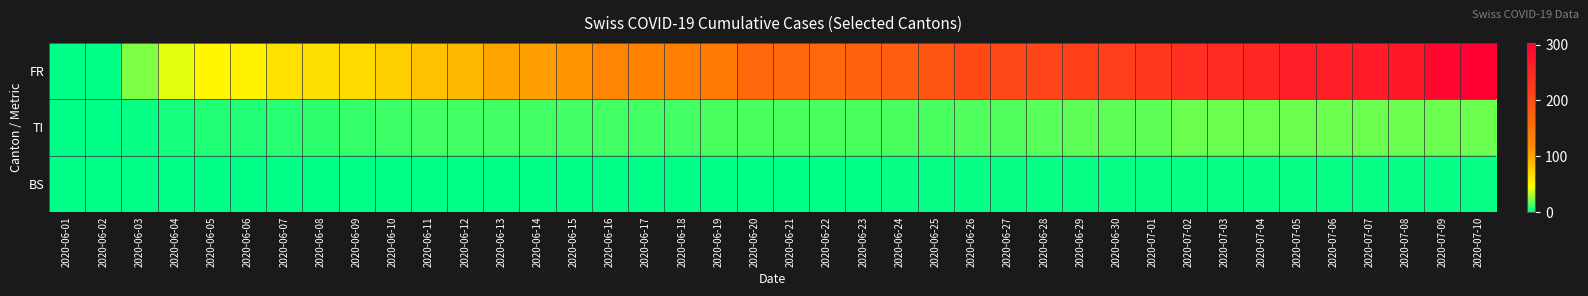

Reading left to right, transcribe all the data shown in this chart.

FR: 2020-06-01=0	2020-06-02=1	2020-06-03=23	2020-06-04=41	2020-06-05=51	2020-06-06=55	2020-06-07=64	2020-06-08=66	2020-06-09=69	2020-06-10=76	2020-06-11=85	2020-06-12=91	2020-06-13=103	2020-06-14=107	2020-06-15=114	2020-06-16=126	2020-06-17=130	2020-06-18=133	2020-06-19=140	2020-06-20=162	2020-06-21=162	2020-06-22=163	2020-06-23=172	2020-06-24=178	2020-06-25=189	2020-06-26=204	2020-06-27=207	2020-06-28=210	2020-06-29=216	2020-06-30=218	2020-07-01=226	2020-07-02=238	2020-07-03=244	2020-07-04=250	2020-07-05=260	2020-07-06=261	2020-07-07=264	2020-07-08=272	2020-07-09=292	2020-07-10=303
TI: 2020-06-01=0	2020-06-02=0	2020-06-03=2	2020-06-04=4	2020-06-05=7	2020-06-06=7	2020-06-07=8	2020-06-08=9	2020-06-09=10	2020-06-10=11	2020-06-11=12	2020-06-12=12	2020-06-13=12	2020-06-14=12	2020-06-15=13	2020-06-16=13	2020-06-17=13	2020-06-18=13	2020-06-19=14	2020-06-20=14	2020-06-21=14	2020-06-22=14	2020-06-23=14	2020-06-24=14	2020-06-25=14	2020-06-26=15	2020-06-27=15	2020-06-28=16	2020-06-29=17	2020-06-30=17	2020-07-01=17	2020-07-02=19	2020-07-03=20	2020-07-04=20	2020-07-05=20	2020-07-06=20	2020-07-07=20	2020-07-08=20	2020-07-09=20	2020-07-10=20
BS: 2020-06-01=0	2020-06-02=0	2020-06-03=0	2020-06-04=0	2020-06-05=0	2020-06-06=0	2020-06-07=1	2020-06-08=1	2020-06-09=1	2020-06-10=1	2020-06-11=1	2020-06-12=1	2020-06-13=1	2020-06-14=1	2020-06-15=1	2020-06-16=1	2020-06-17=1	2020-06-18=1	2020-06-19=1	2020-06-20=1	2020-06-21=1	2020-06-22=1	2020-06-23=1	2020-06-24=2	2020-06-25=2	2020-06-26=2	2020-06-27=2	2020-06-28=2	2020-06-29=2	2020-06-30=2	2020-07-01=2	2020-07-02=2	2020-07-03=2	2020-07-04=2	2020-07-05=2	2020-07-06=2	2020-07-07=2	2020-07-08=2	2020-07-09=2	2020-07-10=2